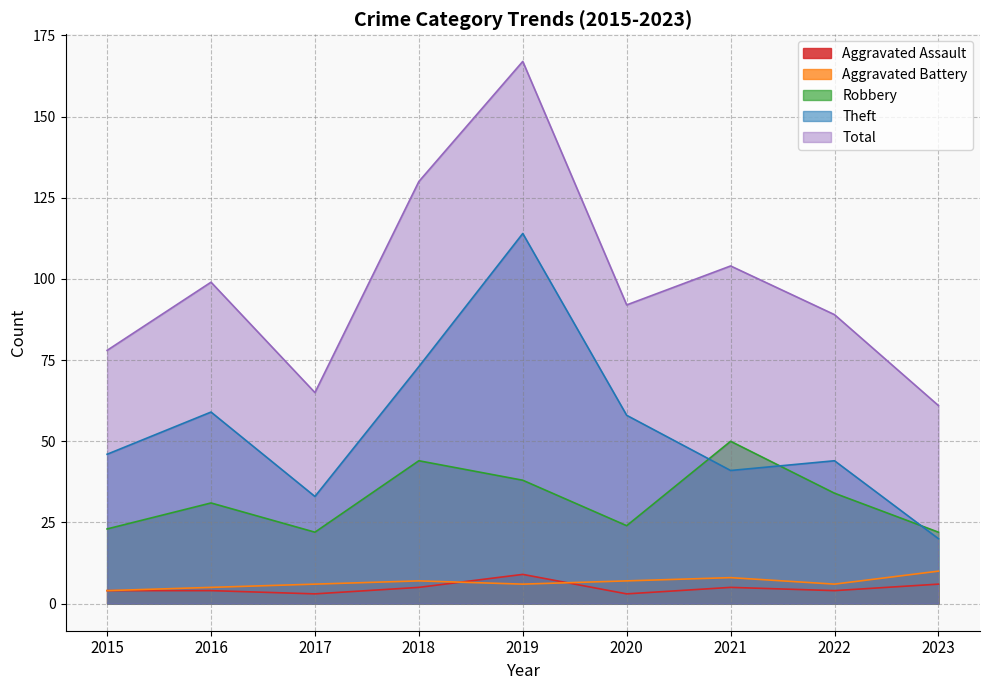

True or false: Theft and Robbery cross at least once.

True